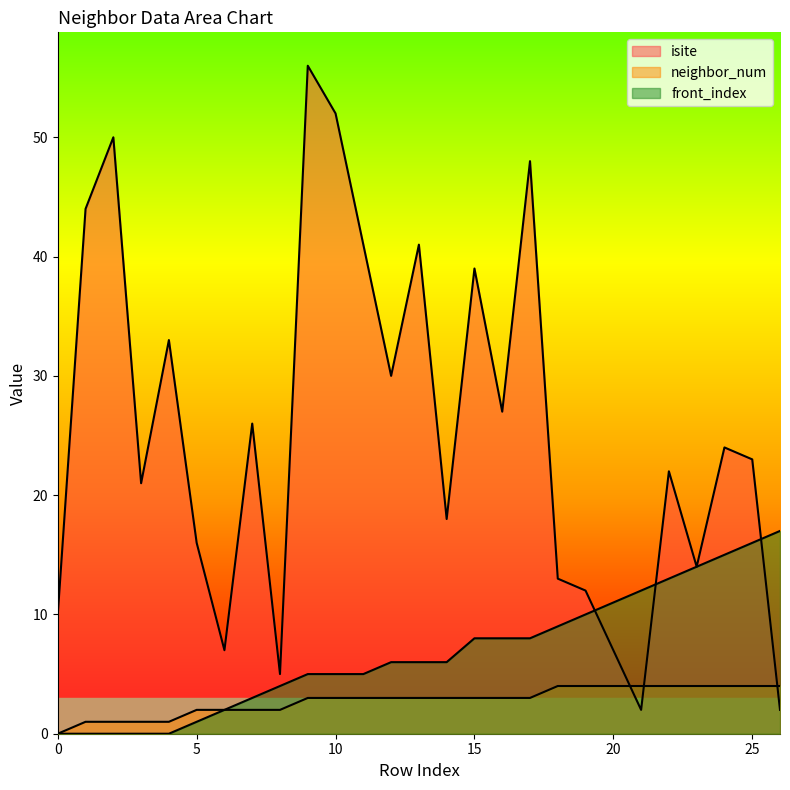

Which series has the largest total across all categories?

isite